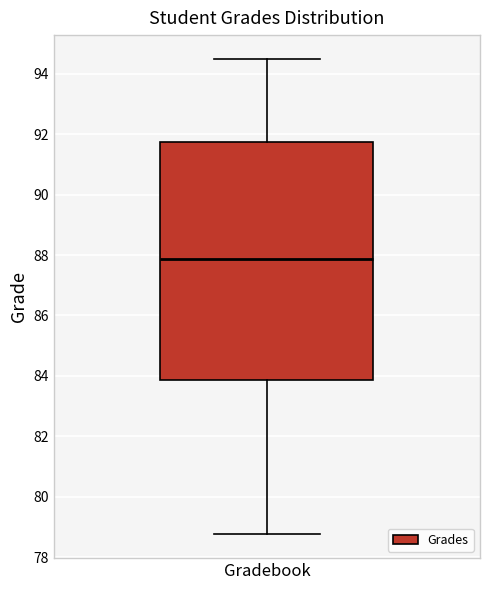

Where is the lower edge of the box for Gradebook on the y-axis? The values are not printed on the chart, so give them approximately, as read against the axis.

83.8